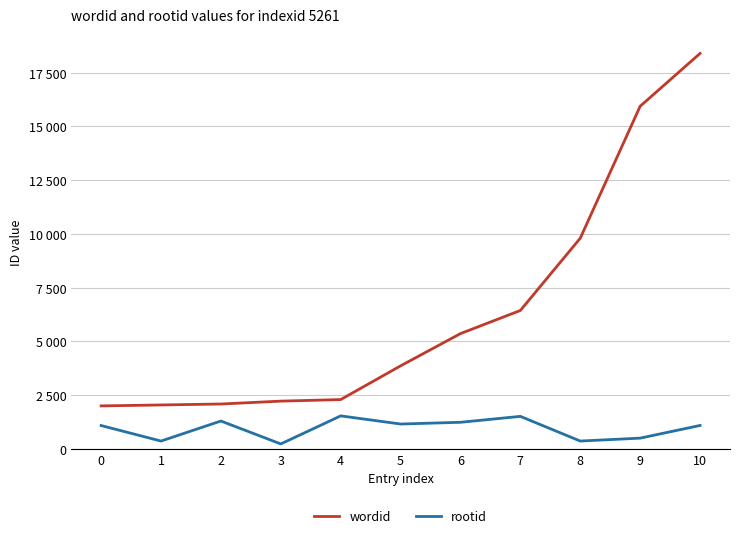

Between 0 and 2, which is larger?

2